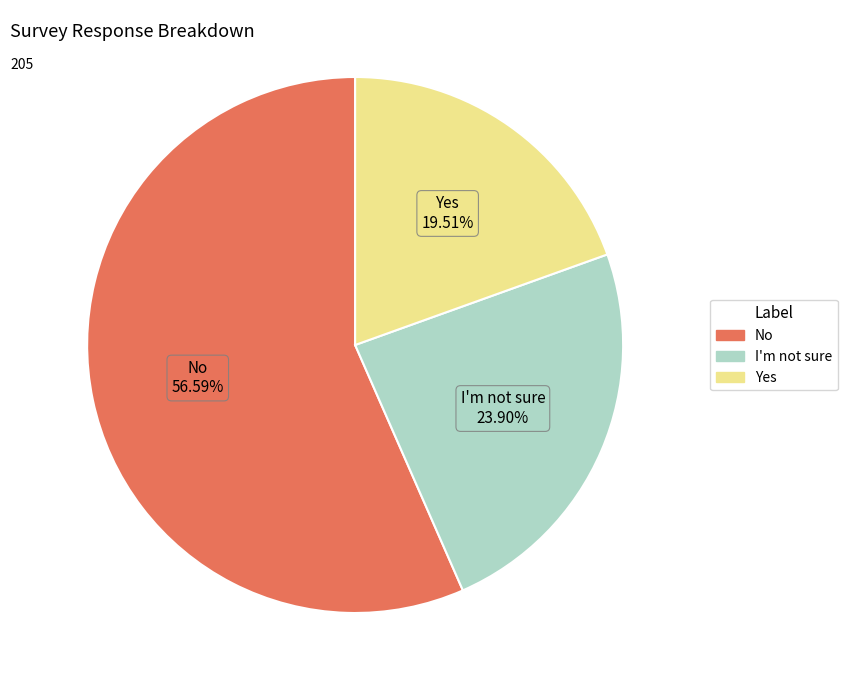

Does Yes account for over 50% of the chart?

No